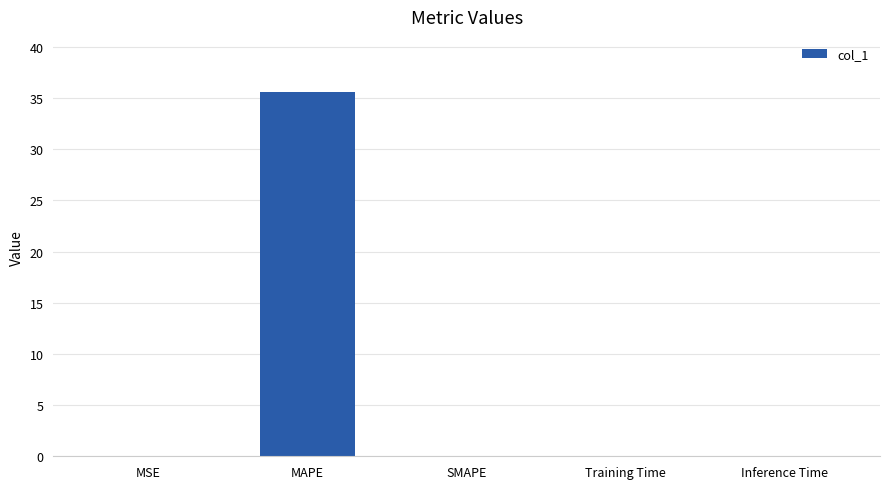

True or false: the data shows 0.0 at Training Time.

True